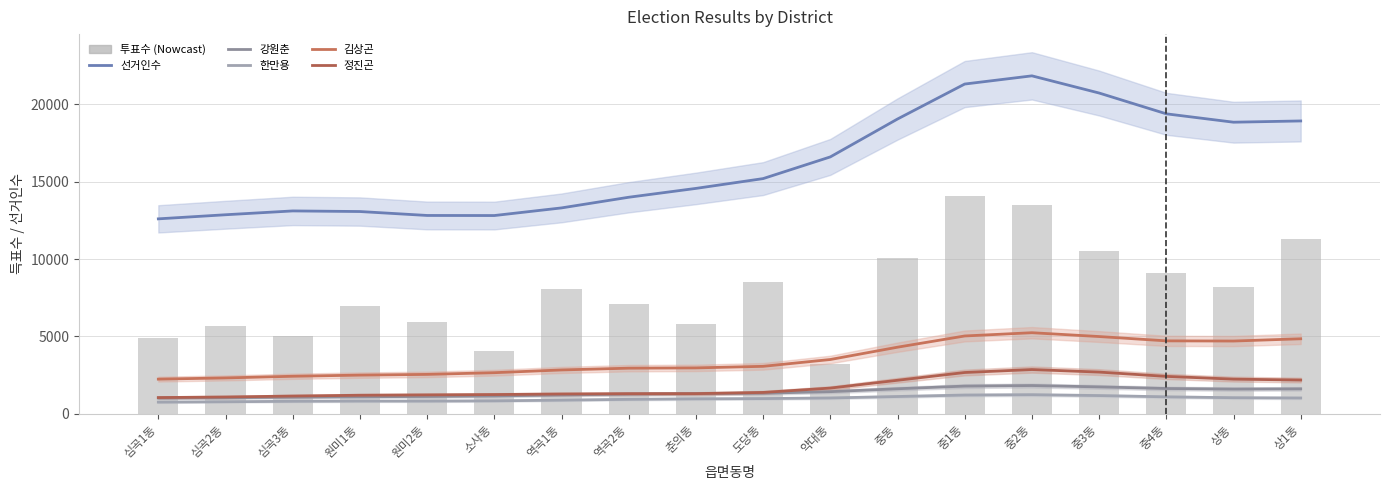

What is the average value of the 강원춘 series?

1381.2